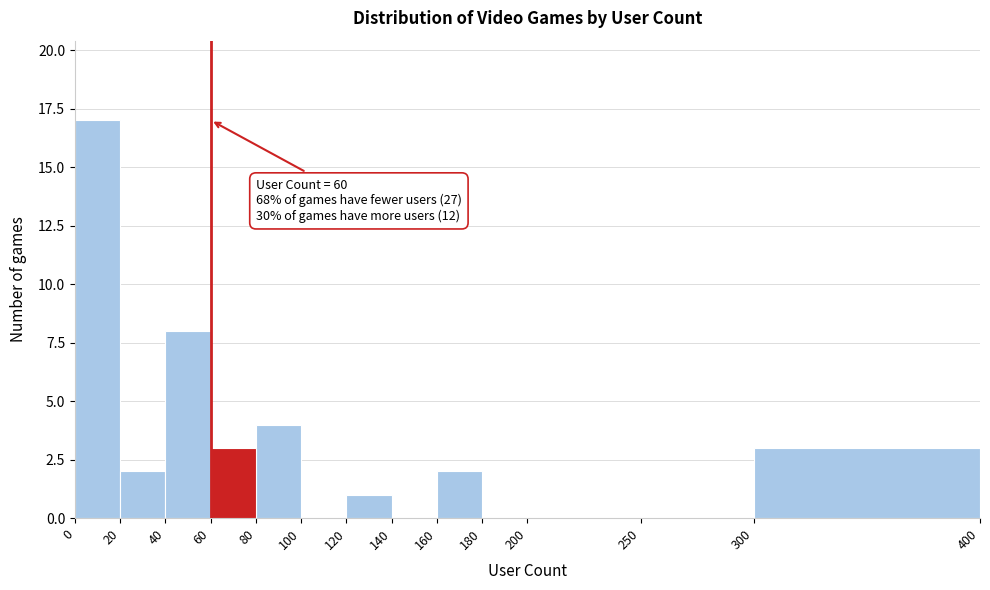

Over which range of the x-axis is the bar tallest?

0 to 20